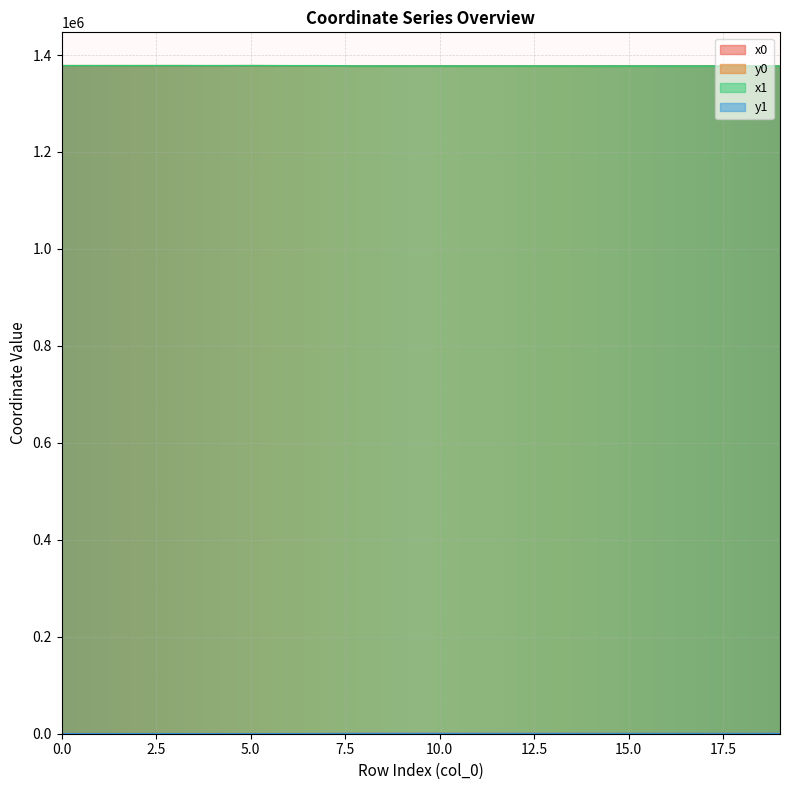

The value of x1 at 5.0 is 1377863.2. True or false?

True